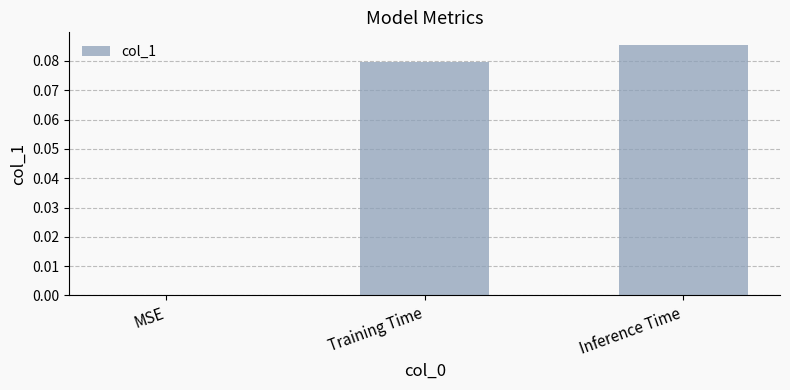

How many values are between 0 and 1?

3